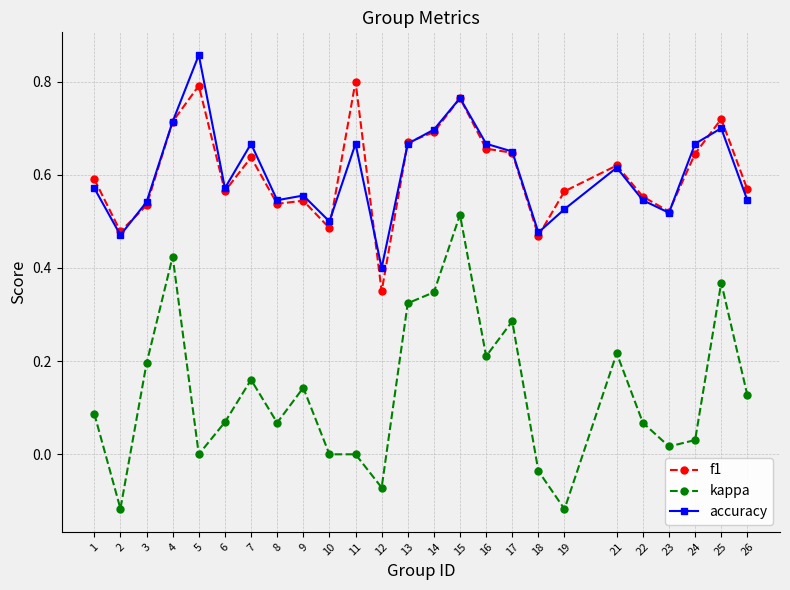

How many series are shown in this chart?

3